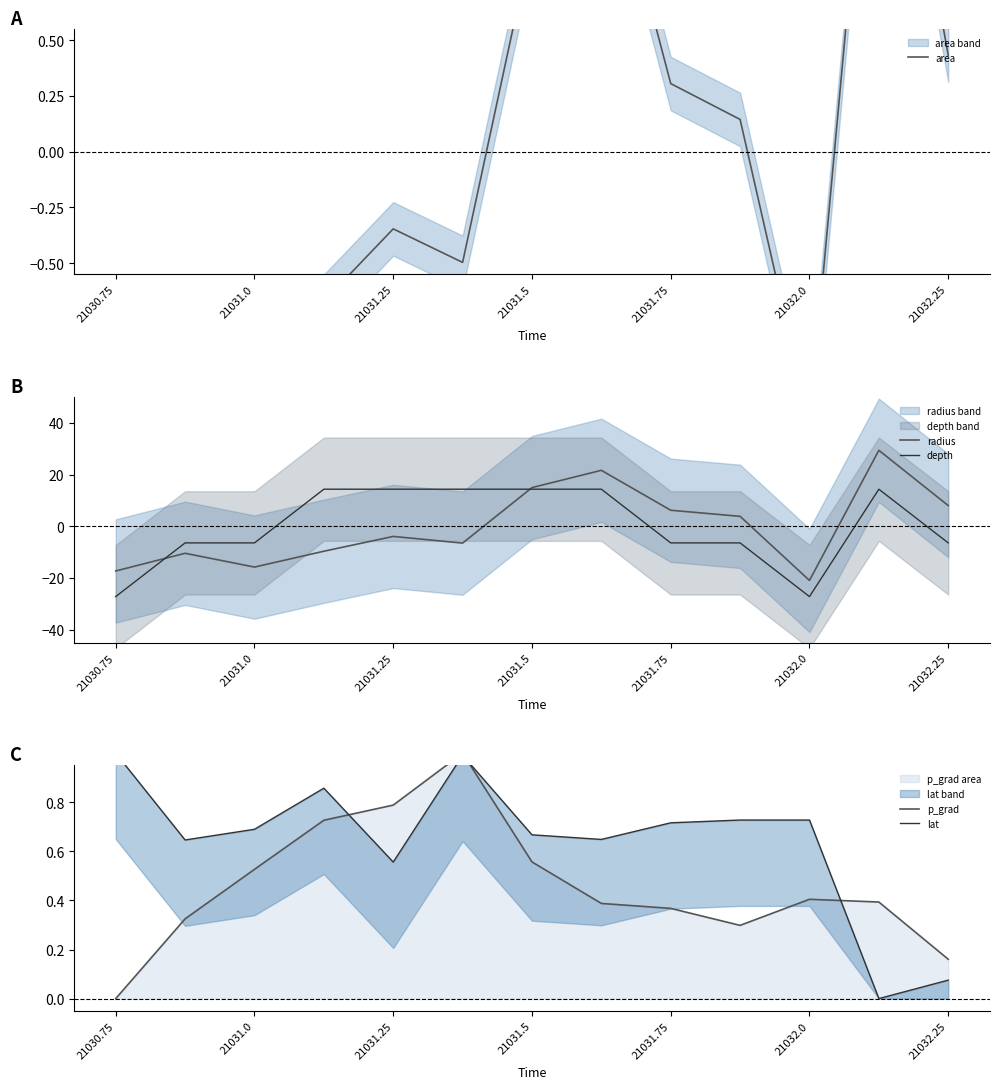

Which series has the largest total across all categories?

lat